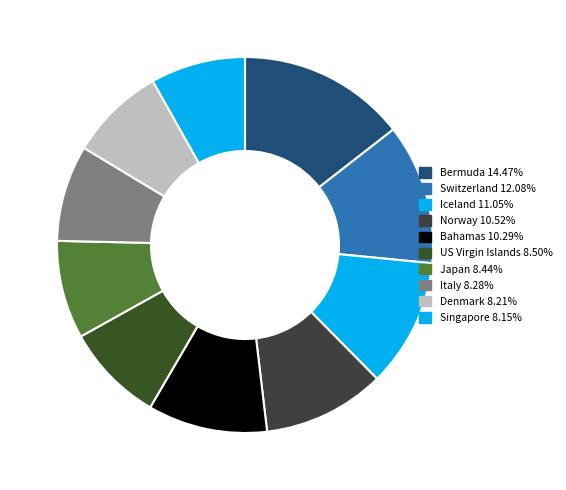

What percentage is the Bahamas slice, to the nearest percent?

10%